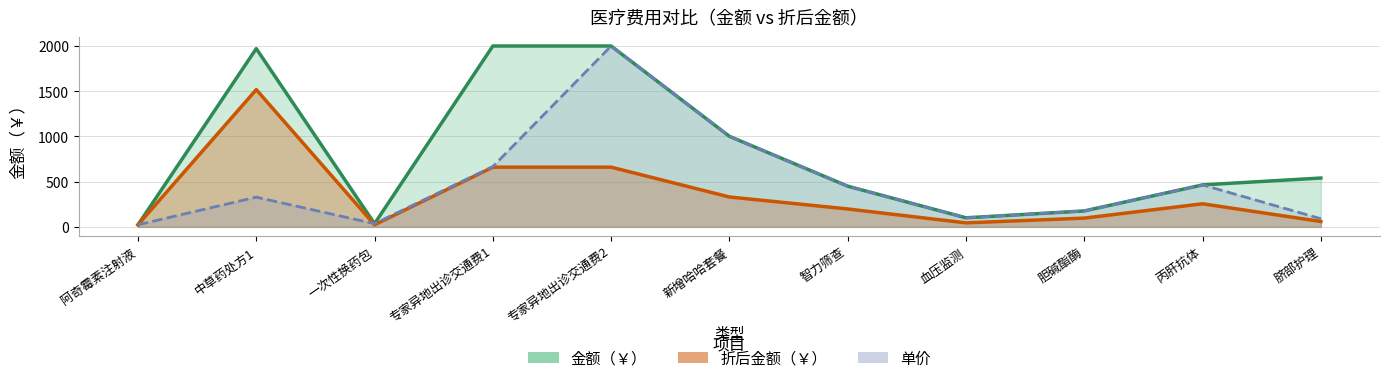

What is the highest value of the 单价 series?

2000.0